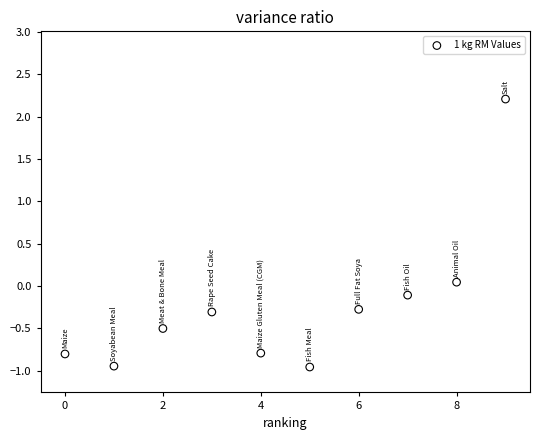

What is the range of Y values (max minus min)?

3.2